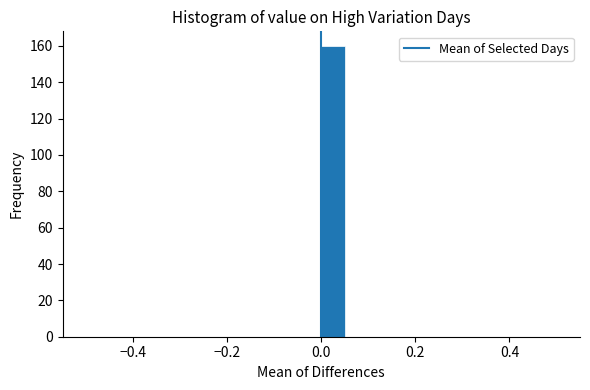

Around what value on the x-axis is the tallest bar? Give the approximate position of its centre, as read against the axis.

0.02